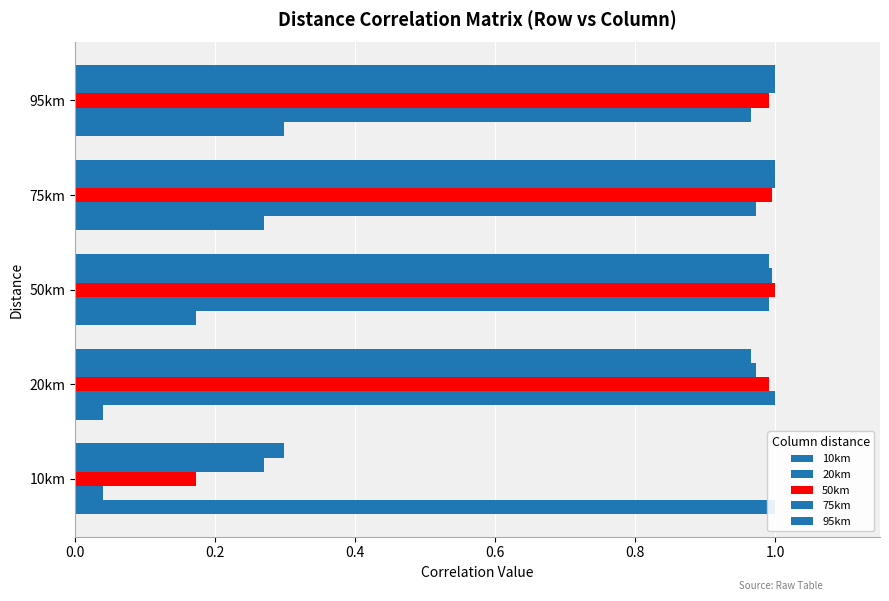

Does the chart contain any negative values?

No